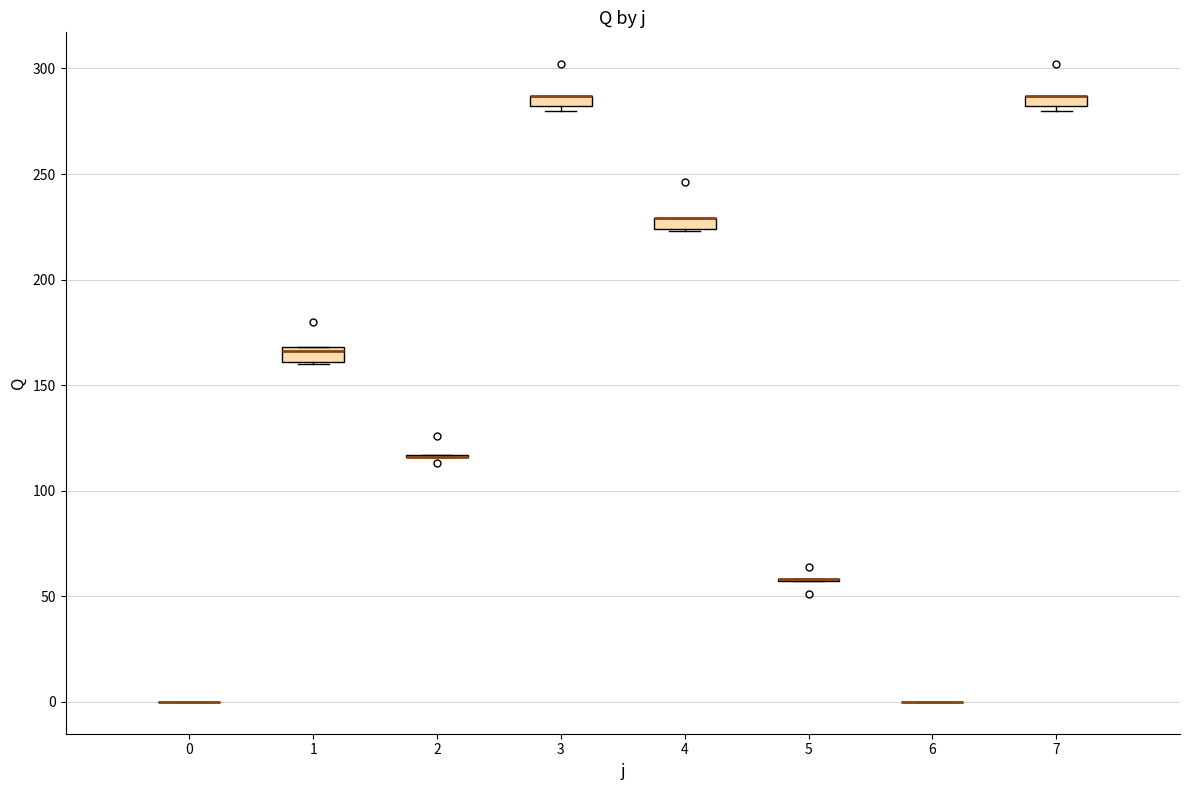

Where is the lower edge of the box at x = 7 on the y-axis? The values are not printed on the chart, so give them approximately, as read against the axis.

280